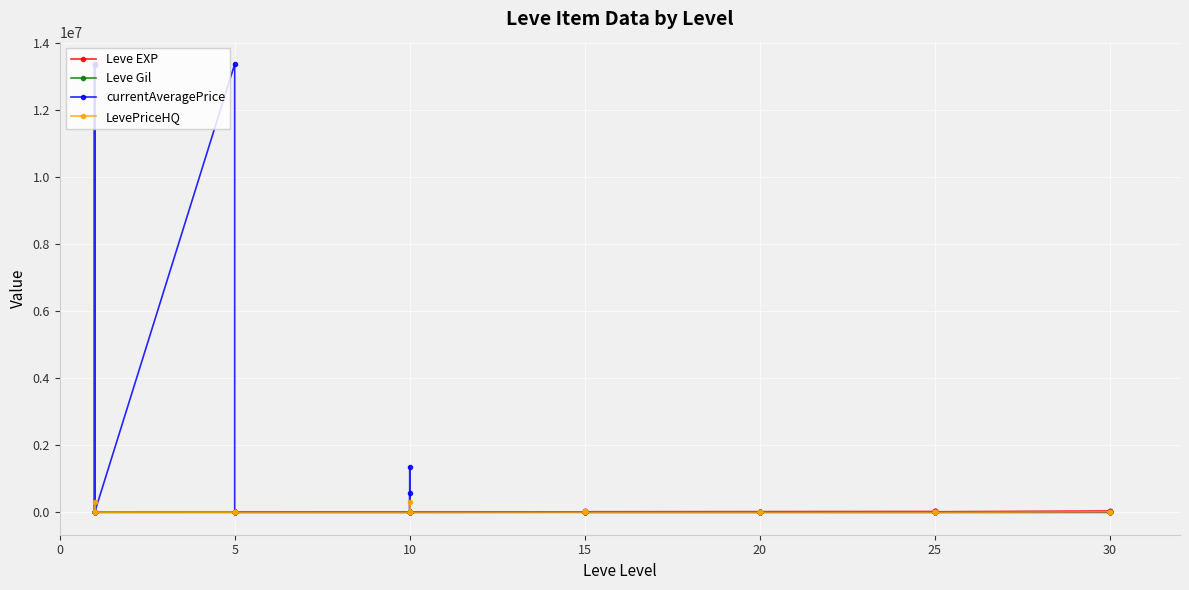

What is the difference between the second highest and minimum values in the Leve Gil series?

367.8